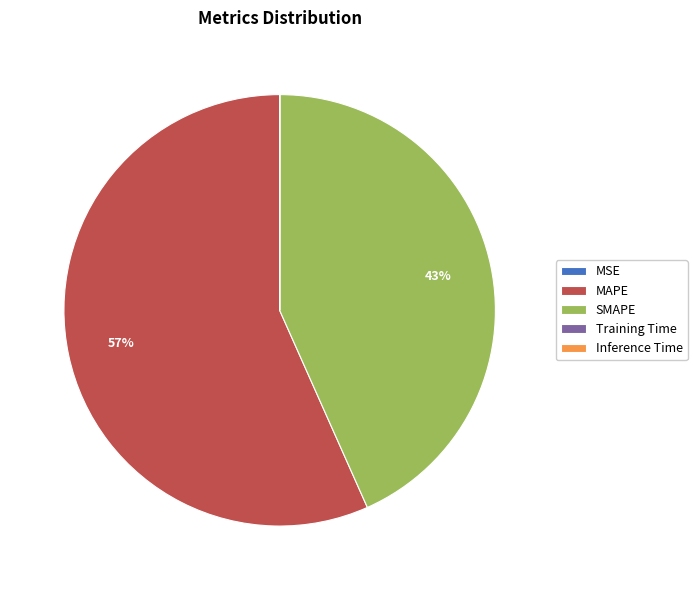

To the nearest percent, what is the difference between the largest and smallest slice percentages?

57%